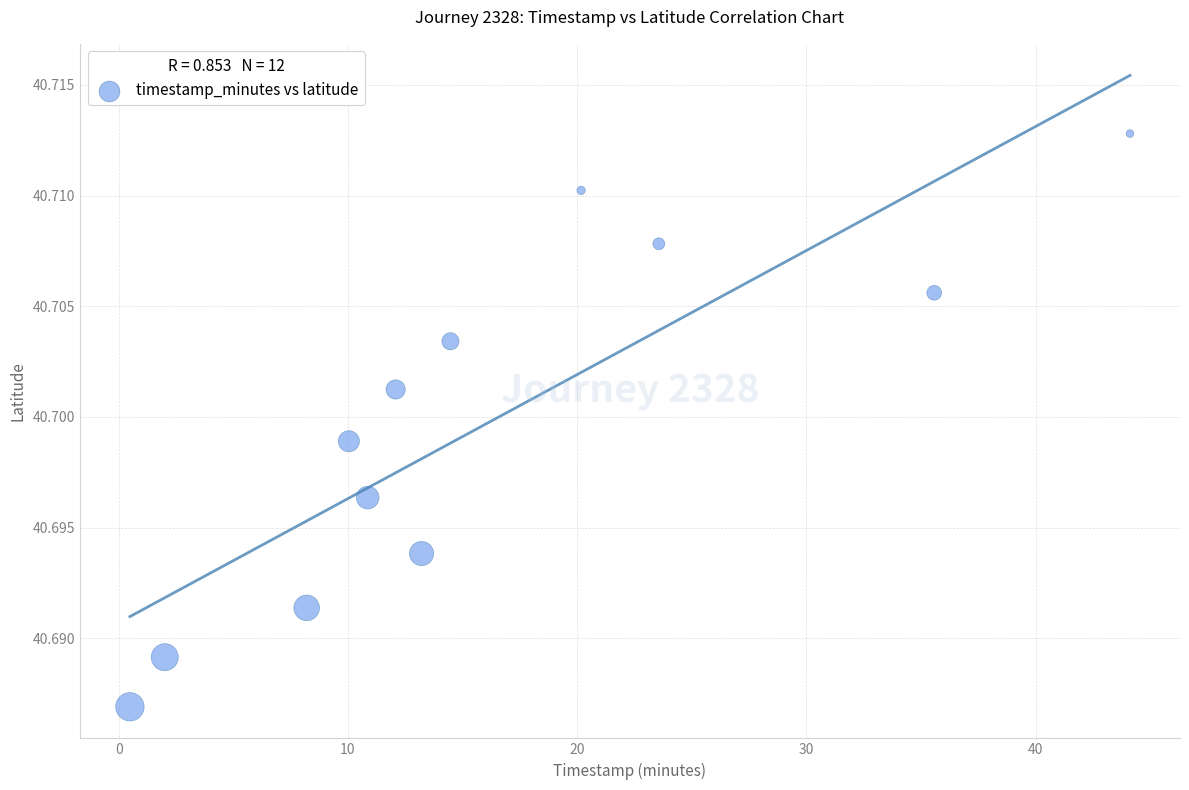

What is the range of X values (max minus min)?

43.6